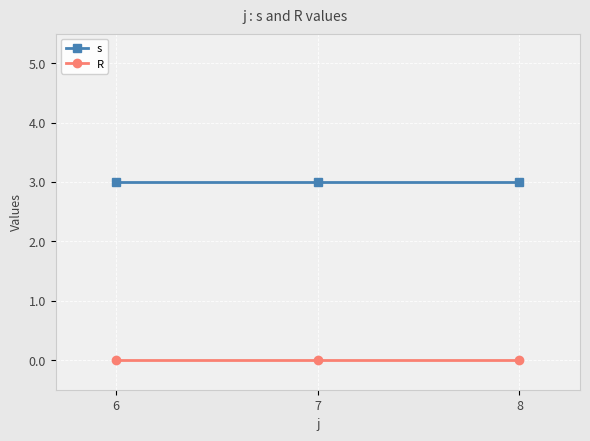

How many categories are shown in the chart?

3